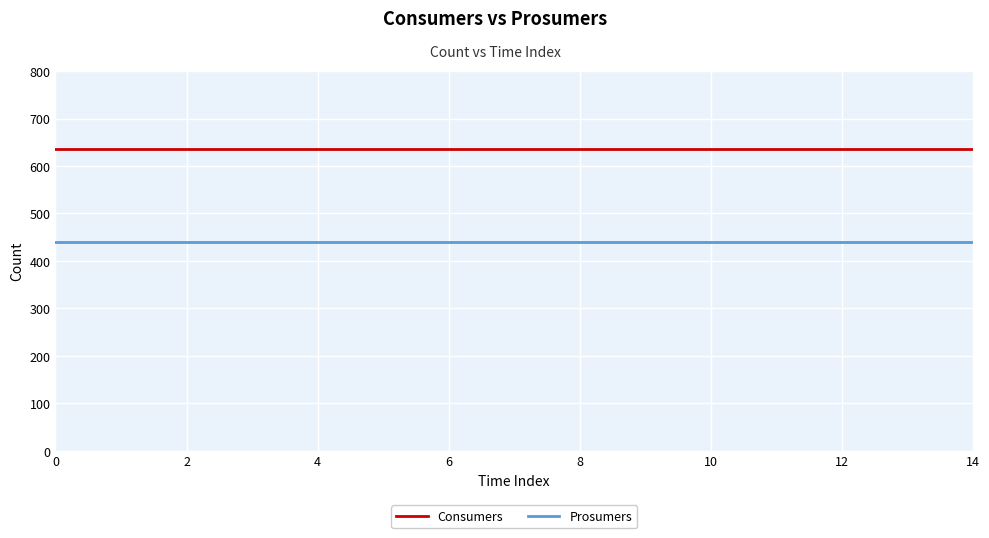

List the series in order of their overall mean, highest first.

Consumers, Prosumers